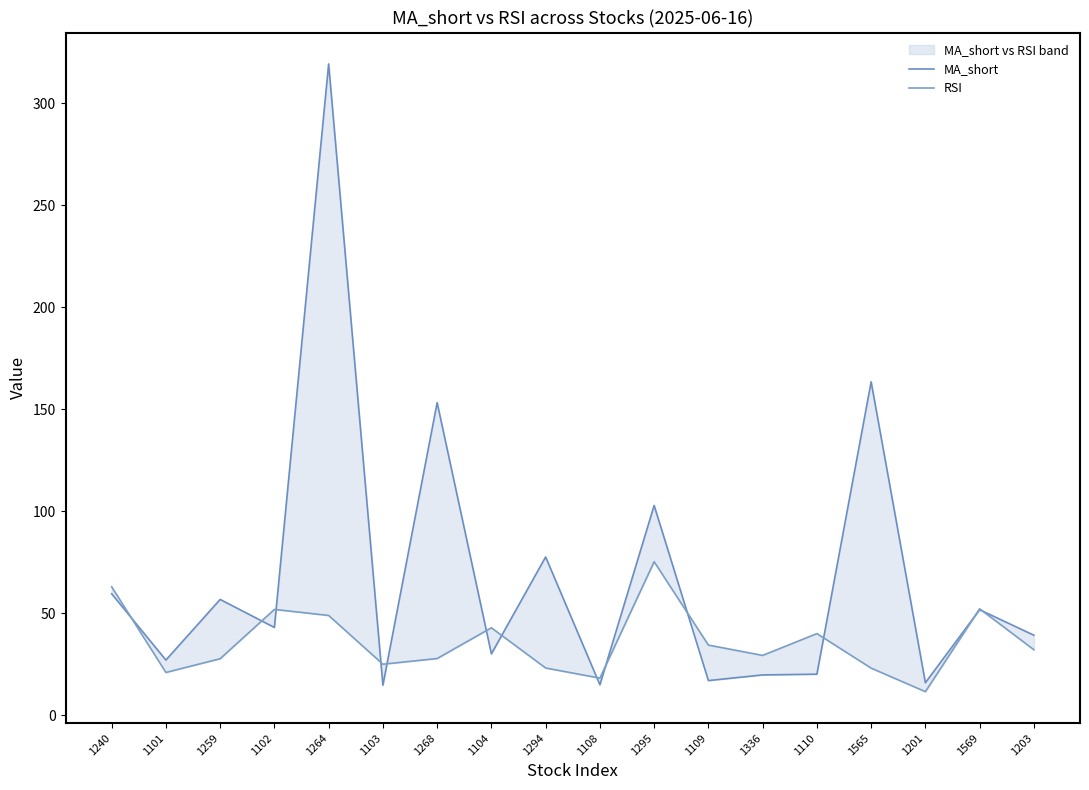

Which series has the largest range (max minus min)?

MA_short